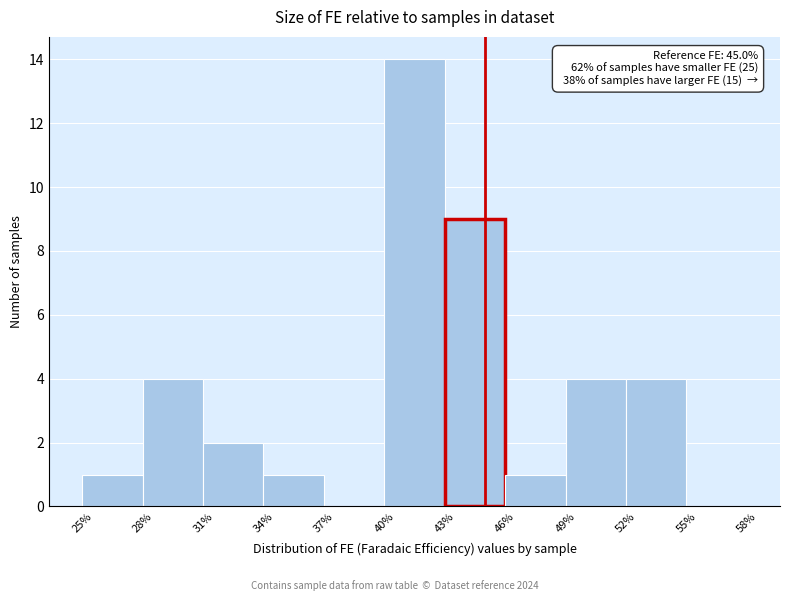

Which range on the x-axis has the tallest bar?

40% to 43%